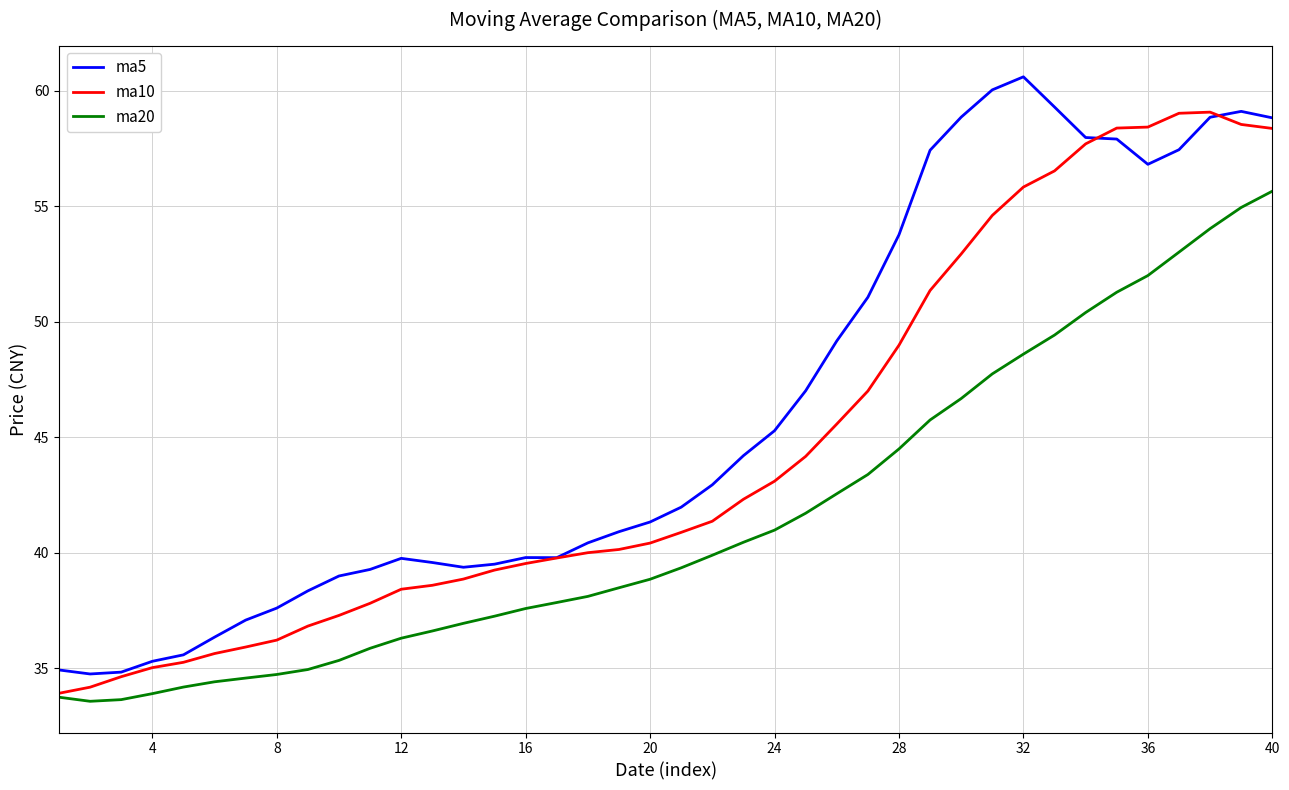

True or false: ma20 and ma5 intersect in this chart.

False